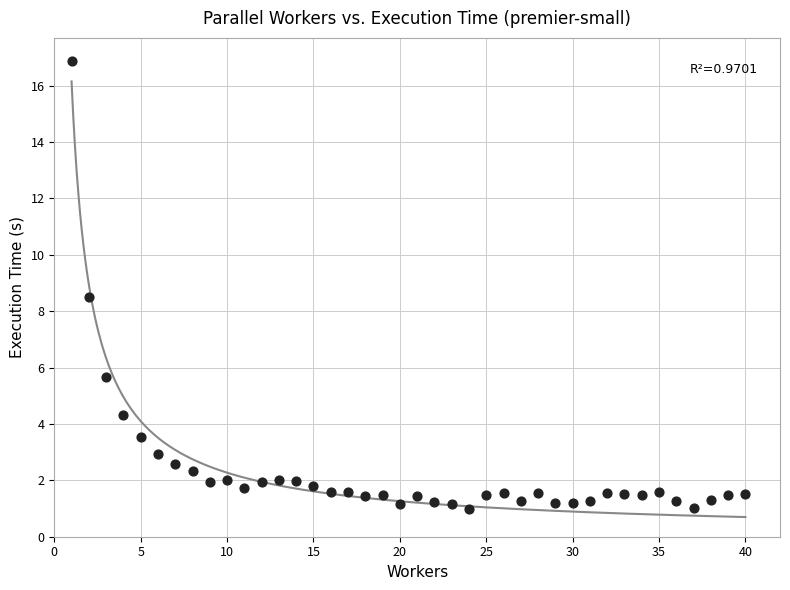

What Y value in the scatter plot is closest to 8?

8.5